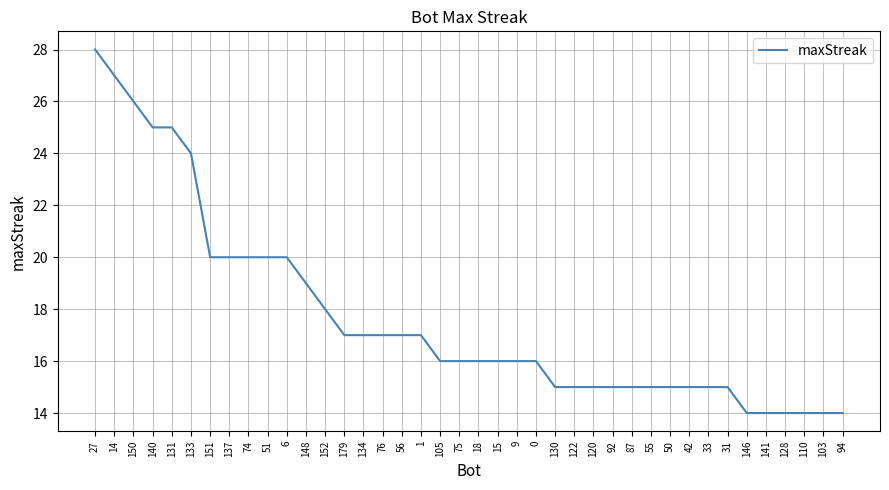

What is the minimum value shown in the chart?

14